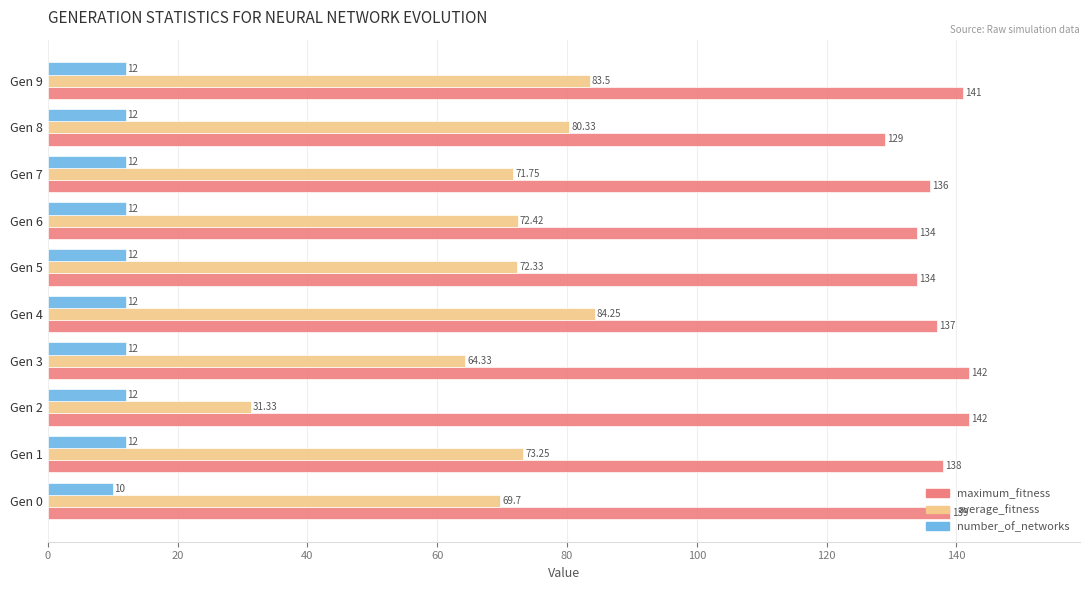

What is the average value of the number_of_networks series?

11.8